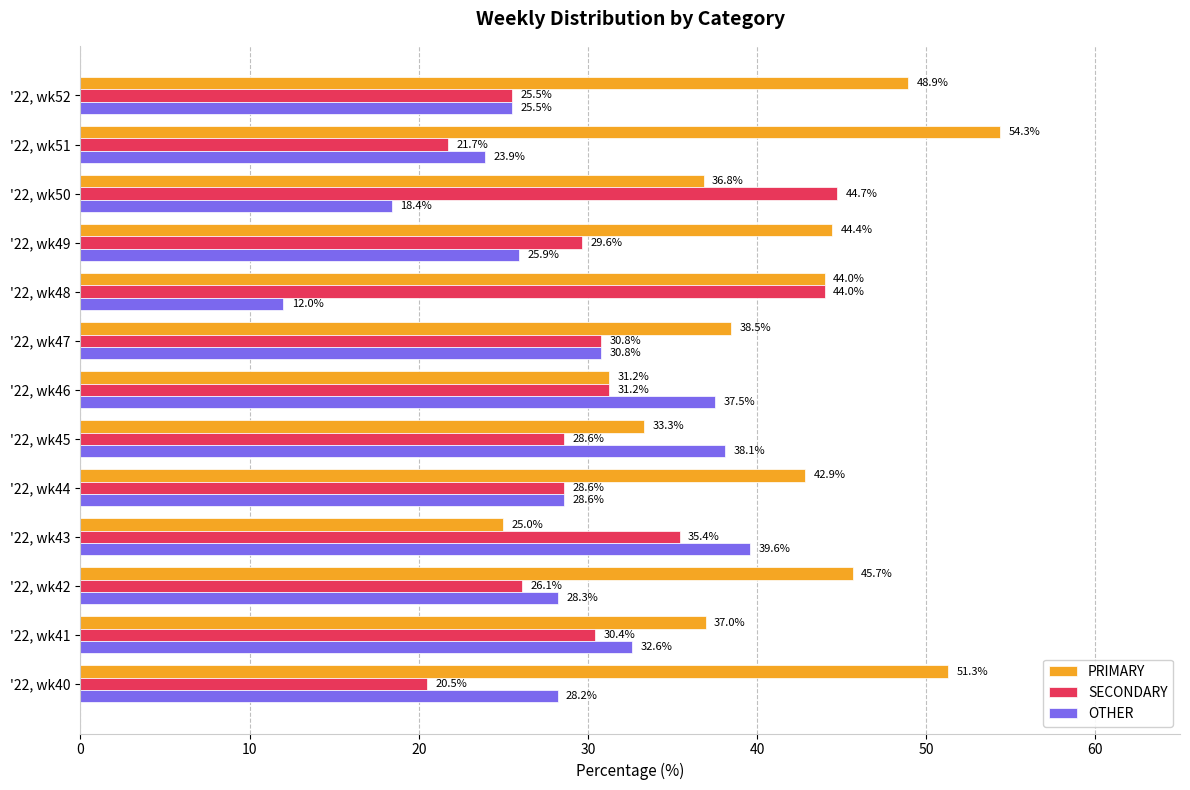

What are all the series names shown in the legend?

PRIMARY, SECONDARY, OTHER